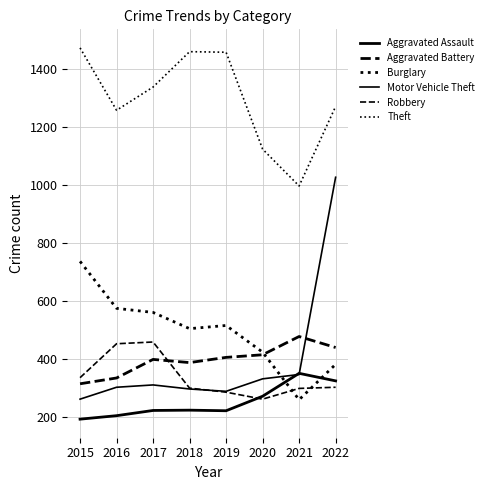

At how many categories does at least one series exceed 318?

8